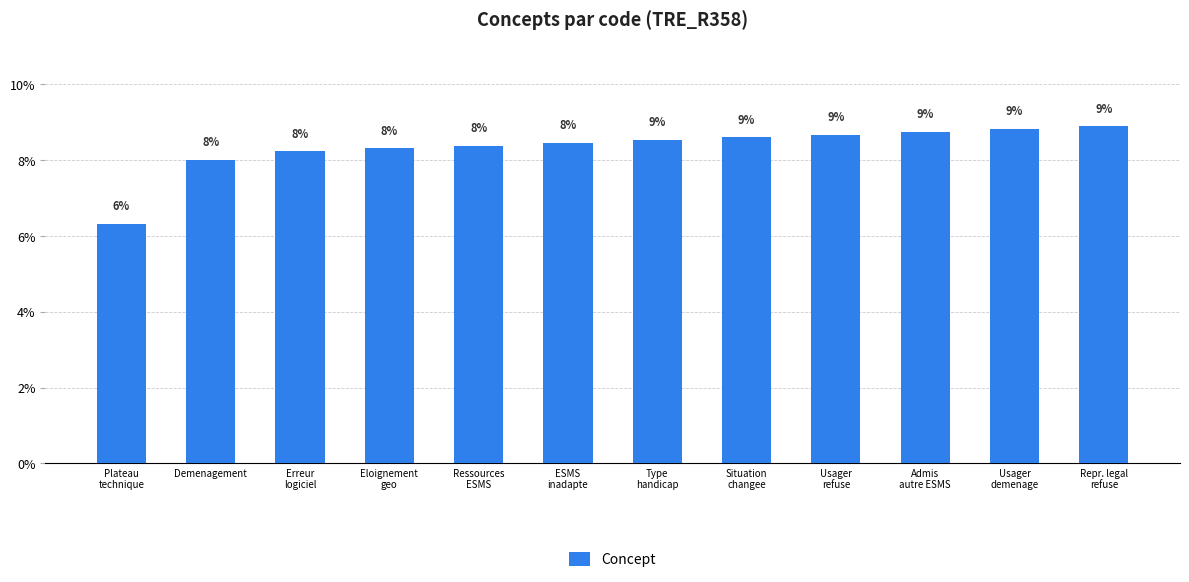

Are the bars grouped side by side (vs. stacked)?

No